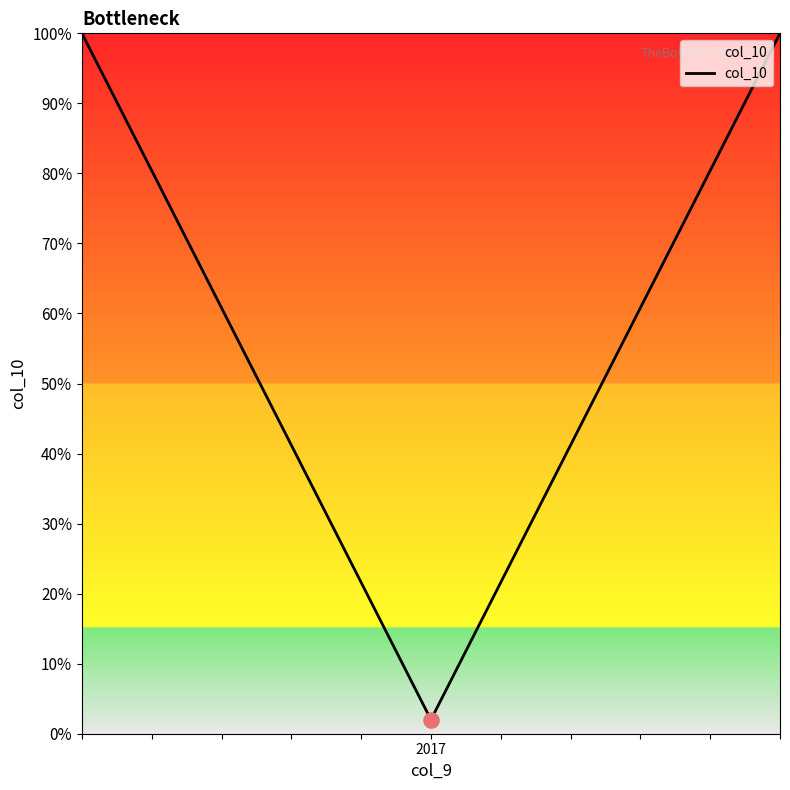

What is the sum of all values?

202